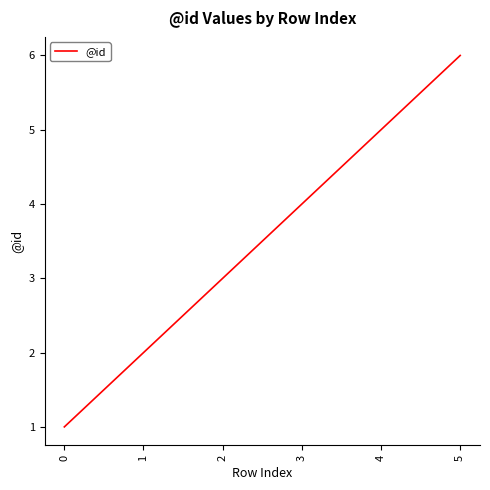

How many values are below 4?

3